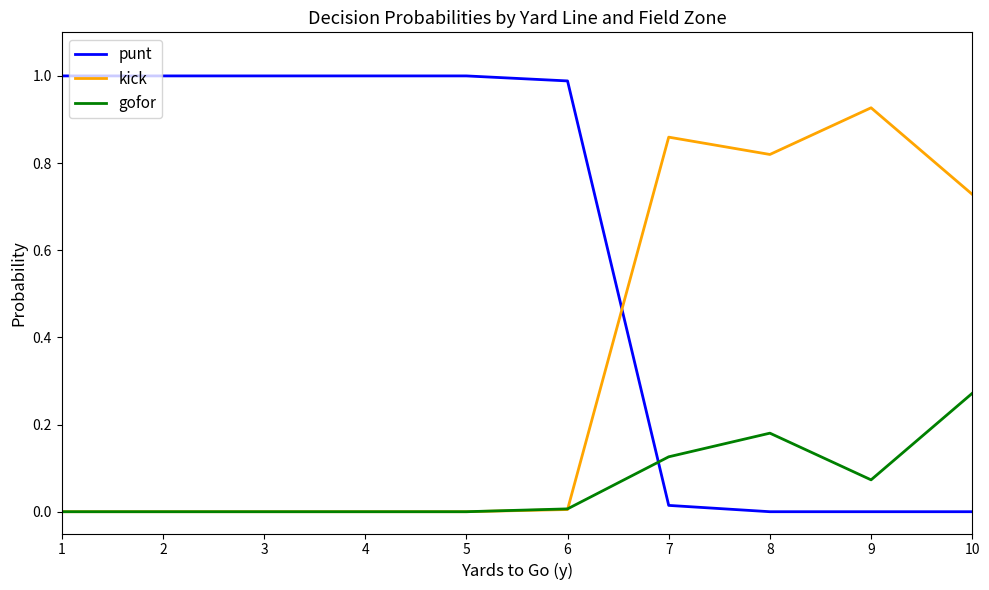

True or false: punt has a value of 0.0 at 10.

True